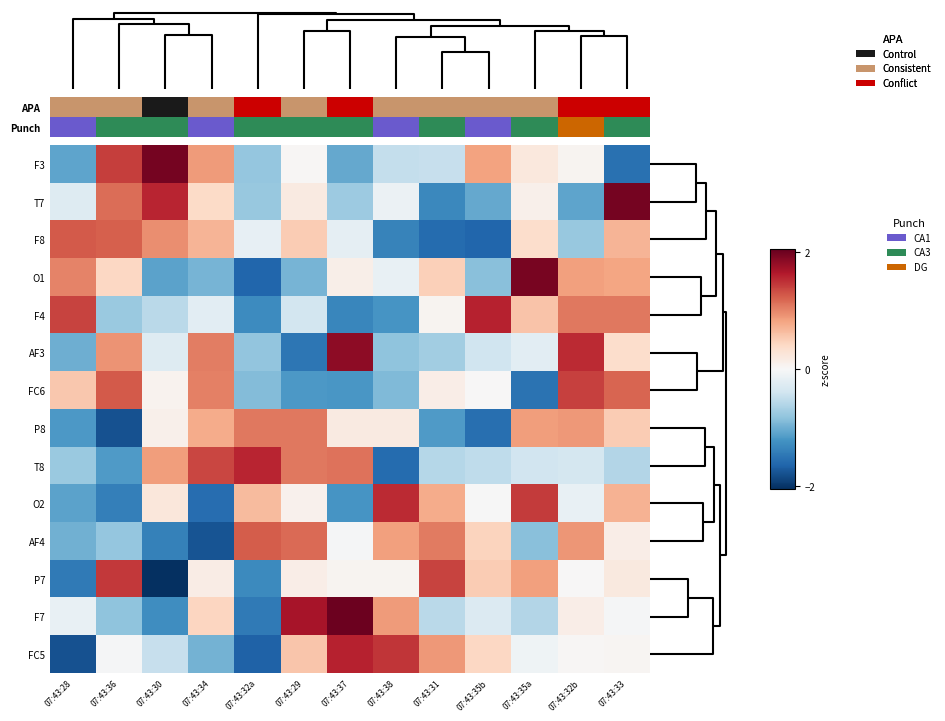

How many distinct data groups are displayed?

14